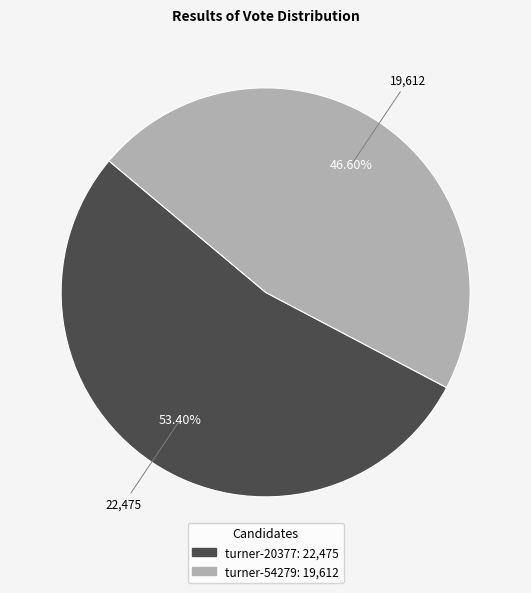

What is the ratio of the value at turner-20377 to the value at turner-54279?

1.1